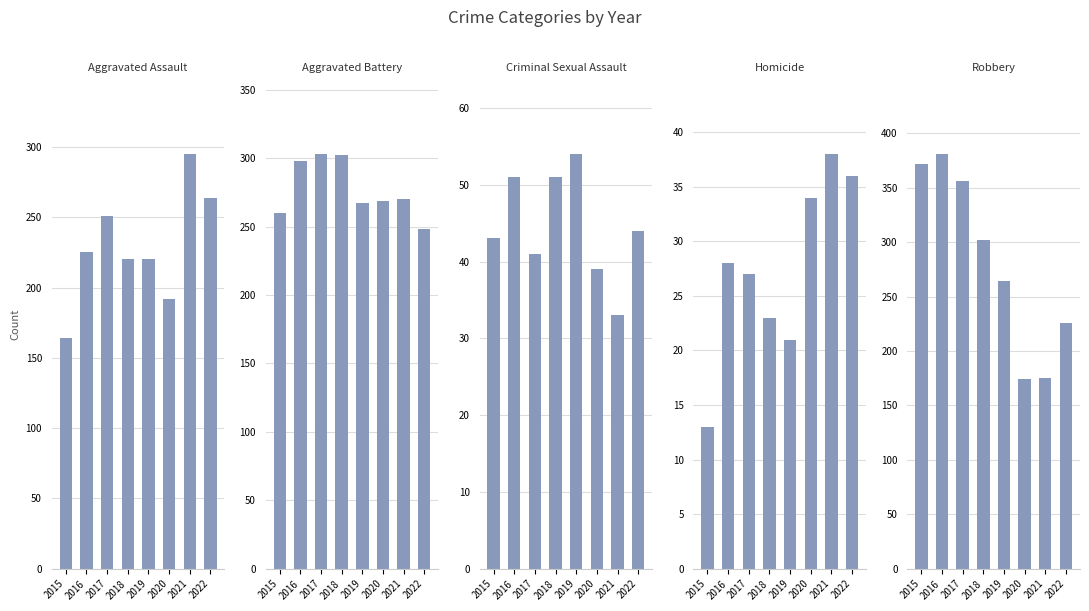

Rank the series by their maximum value, from highest to lowest.

Robbery, Aggravated Battery, Aggravated Assault, Criminal Sexual Assault, Homicide